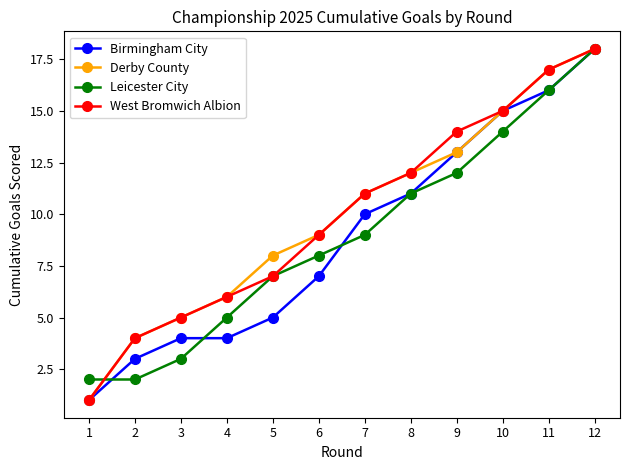

Reading left to right, transcribe all the data shown in this chart.

Birmingham City: 1	3	4	4	5	7	10	11	13	15	16	18
Derby County: 1	4	5	6	8	9	11	12	13	15	17	18
Leicester City: 2	2	3	5	7	8	9	11	12	14	16	18
West Bromwich Albion: 1	4	5	6	7	9	11	12	14	15	17	18